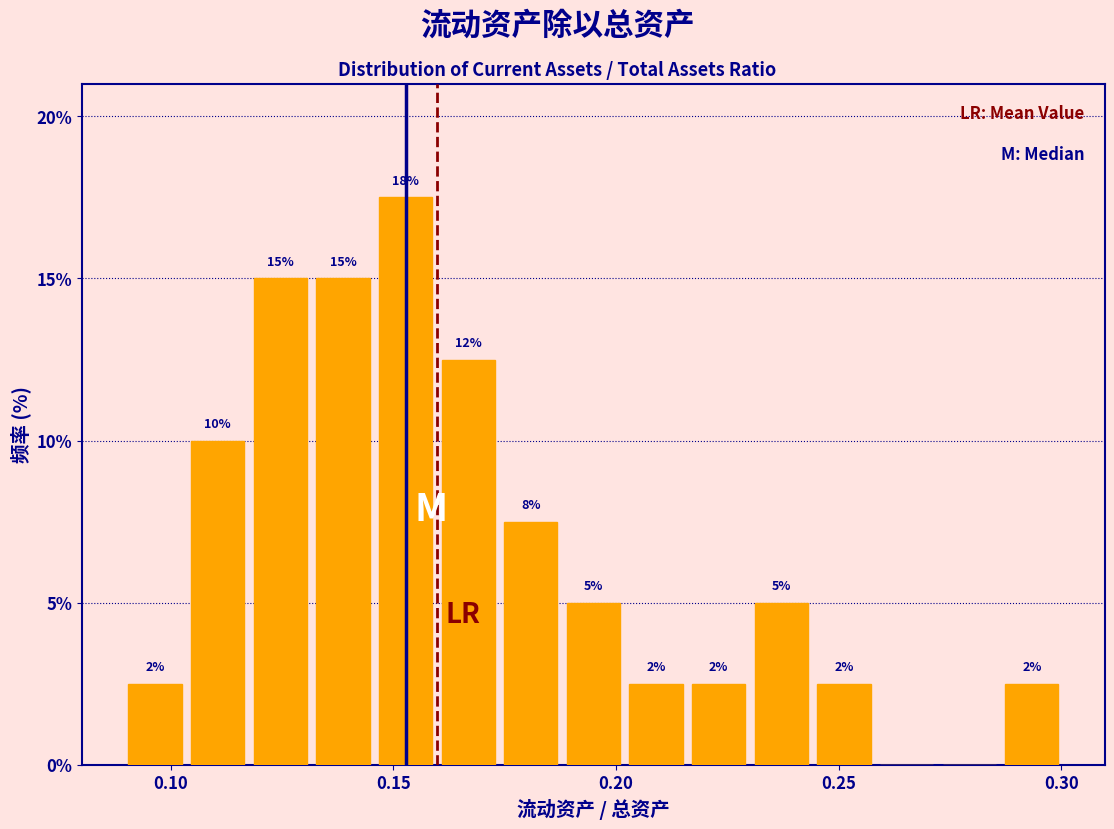

Around what value on the x-axis is the tallest bar? Give the approximate position of its centre, as read against the axis.

0.155